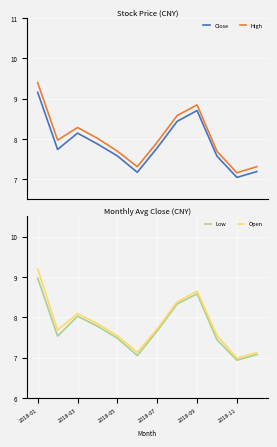

At which category is the sum across all series the highest?

2018-01